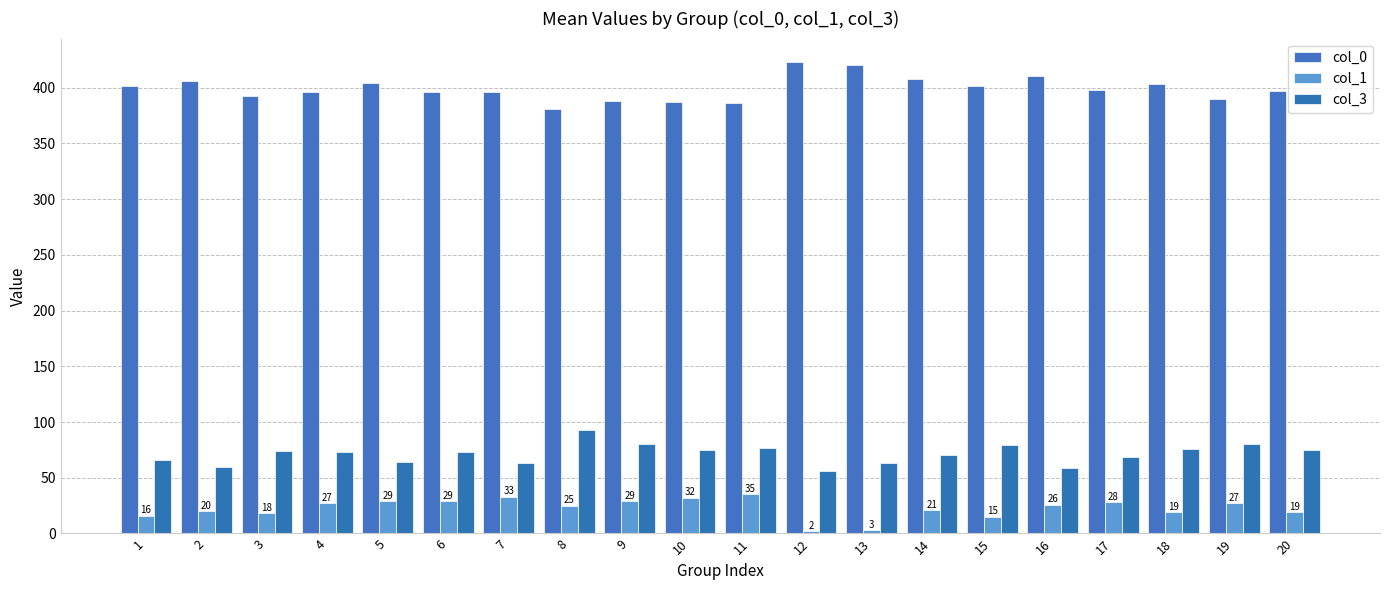

The col_1 series shows 25 at 8. True or false?

True